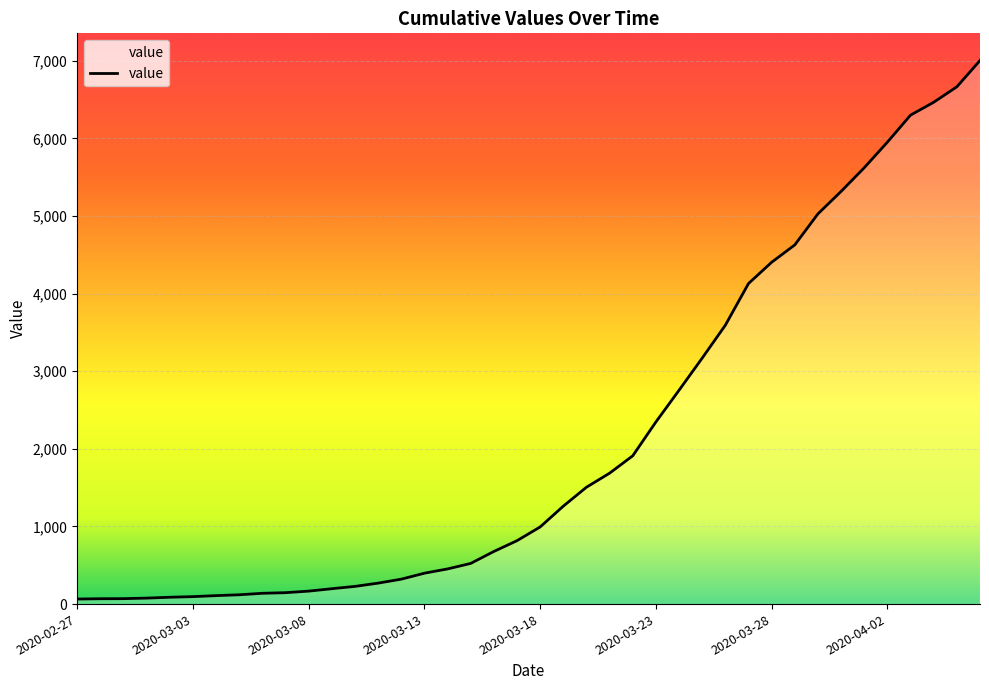

What is the difference between the maximum and minimum values?

6940